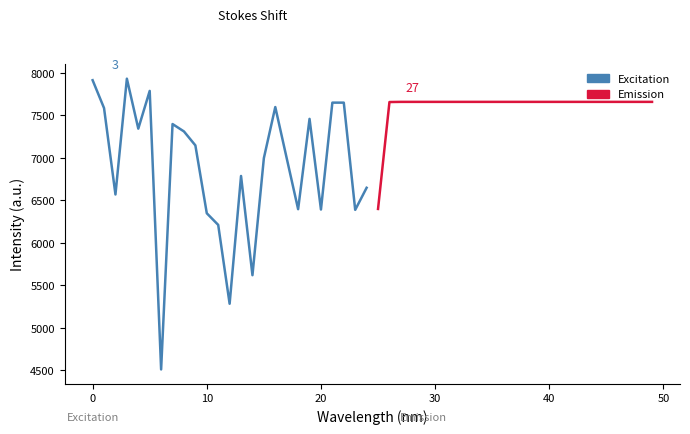

Reading right to left, list all the values displayed in this chart.

Excitation: 6648	6388	7650	7650	6392	7459	6396	6996	7598	6997	5619	6787	5283	6211	6348	7147	7311	7398	4510	7788	7344	7932	6569	7586	7914
Emission: 7659	7659	7659	7659	7659	7659	7659	7659	7659	7659	7659	7659	7659	7659	7659	7659	7659	7659	7659	7659	7659	7659	7659	7657	6399